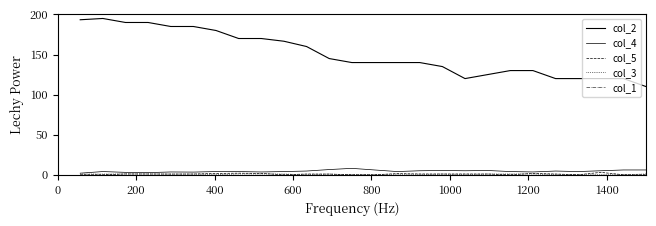

Reading left to right, transcribe all the data shown in this chart.

col_2: 193.4	195.0	190.0	190.0	185.0	185.0	180.0	170.0	170.0	166.6	160.0	145.0	140.0	140.0	140.0	140.0	135.0	120.0	125.0	130.0	130.0	120.0	120.0	120.0	120.0	110.0
col_4: 2.0	4.0	3.0	2.7	3.5	3.3	4.0	4.0	3.5	4.0	4.7	6.5	8.0	6.0	4.0	5.0	5.3	5.0	5.3	4.0	3.5	4.7	4.0	5.0	6.0	6.0
col_5: 0.0	0.0	1.0	0.9	0.9	0.9	1.6	2.0	1.7	0.0	0.9	0.9	0.0	0.0	1.4	1.0	0.9	1.0	0.9	0.0	1.7	0.9	0.0	3.0	0.0	0.0
col_3: 0.9	0.9	1.0	1.0	0.9	0.9	0.0	1.0	1.0	0.9	0.0	0.9	0.0	0.0	0.0	0.0	0.9	0.0	0.9	1.0	1.0	0.0	0.0	0.0	0.0	1.0
col_1: 0.0	0.0	0.0	0.0	0.0	0.0	0.0	0.0	0.0	0.0	0.0	0.0	0.0	0.0	0.0	0.0	0.0	0.0	0.0	0.0	0.0	0.0	0.0	0.0	0.0	0.0